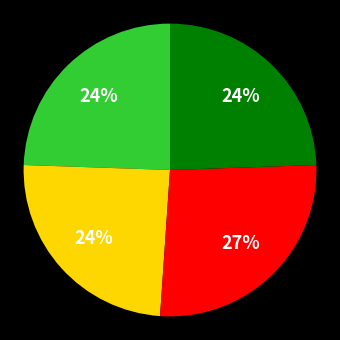

To the nearest percent, what is the average slice percentage?

25%